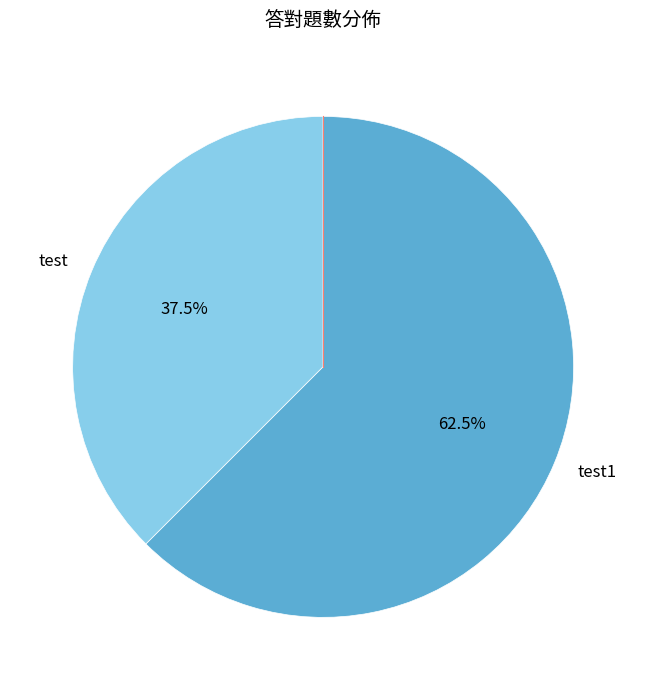

Which slice is the largest?

test1